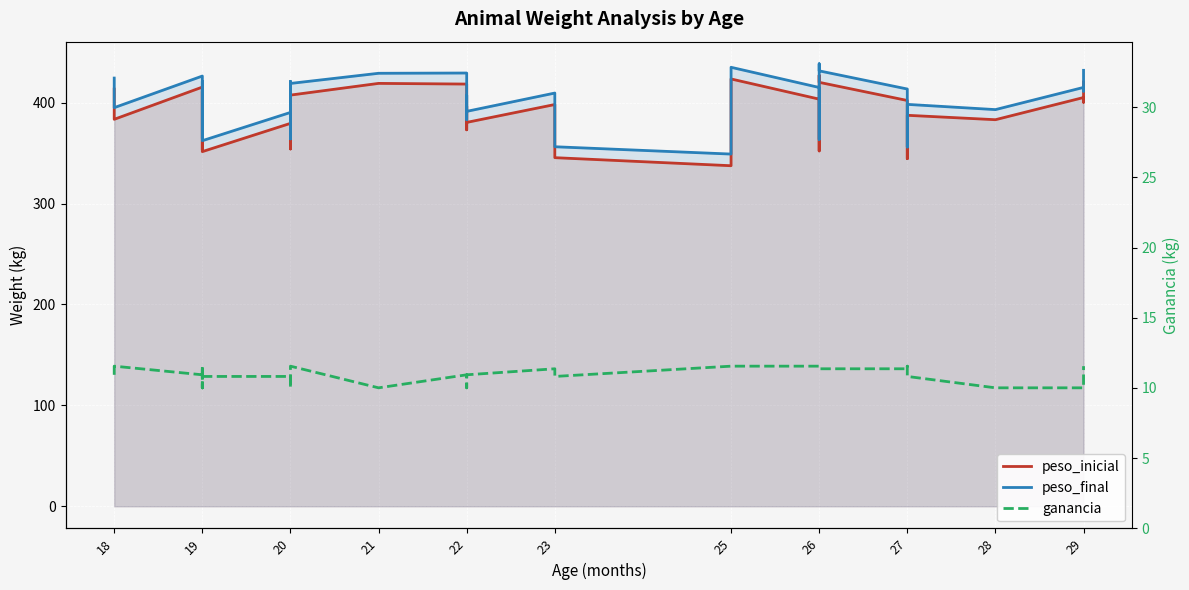

How many series are shown in this chart?

3